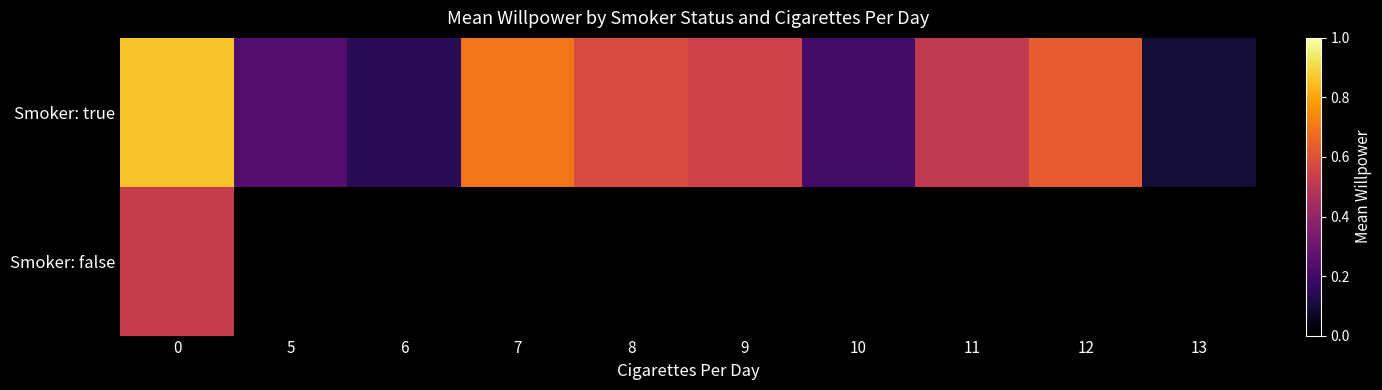

What is the difference between the second highest and second lowest values in the Smoker: true series?

0.5